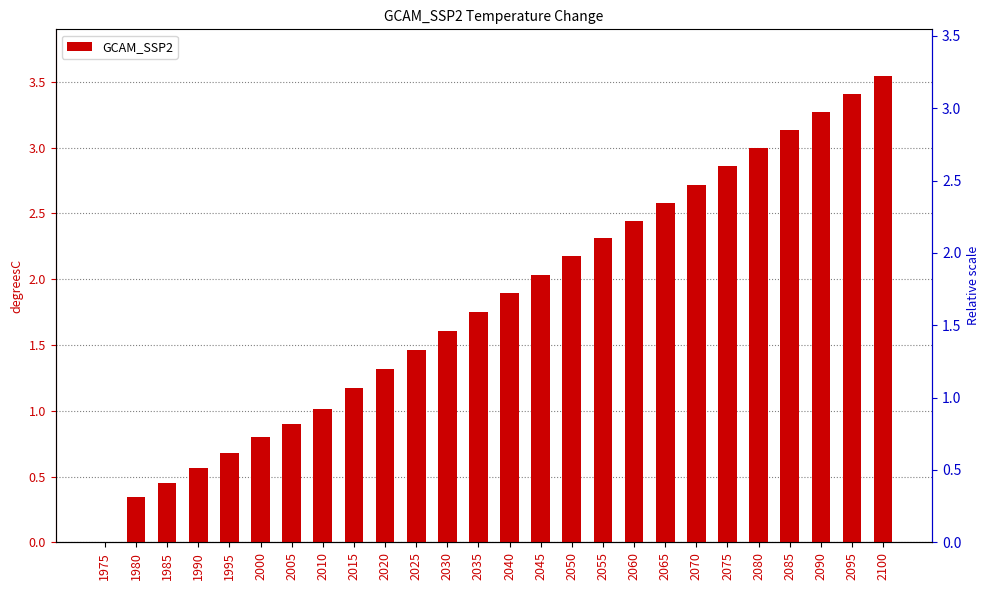

The chart shows a value of 2.7 at 2070. True or false?

True